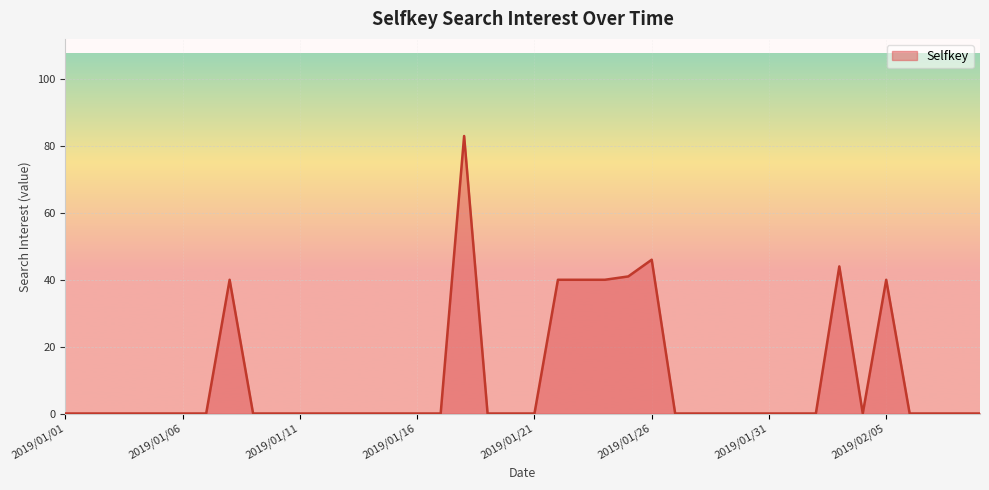

How many lines are shown in the chart?

1